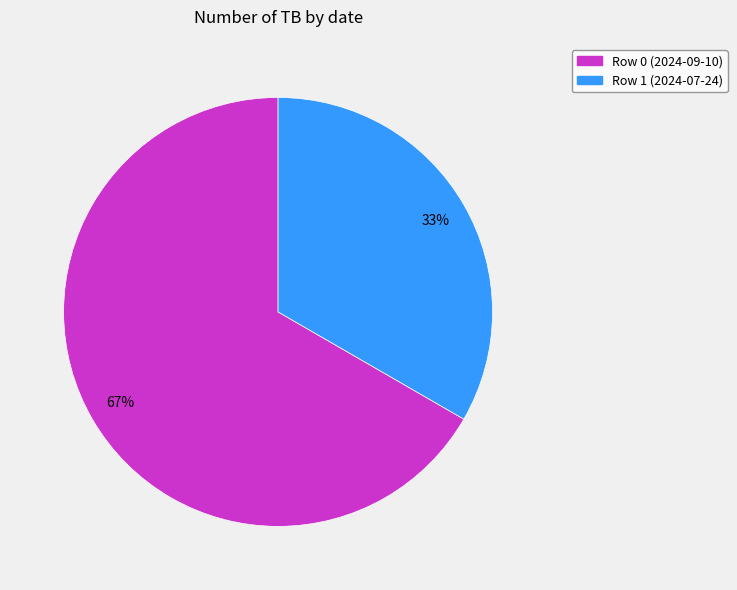

Which slice is the smallest?

Row 1 (2024-07-24)